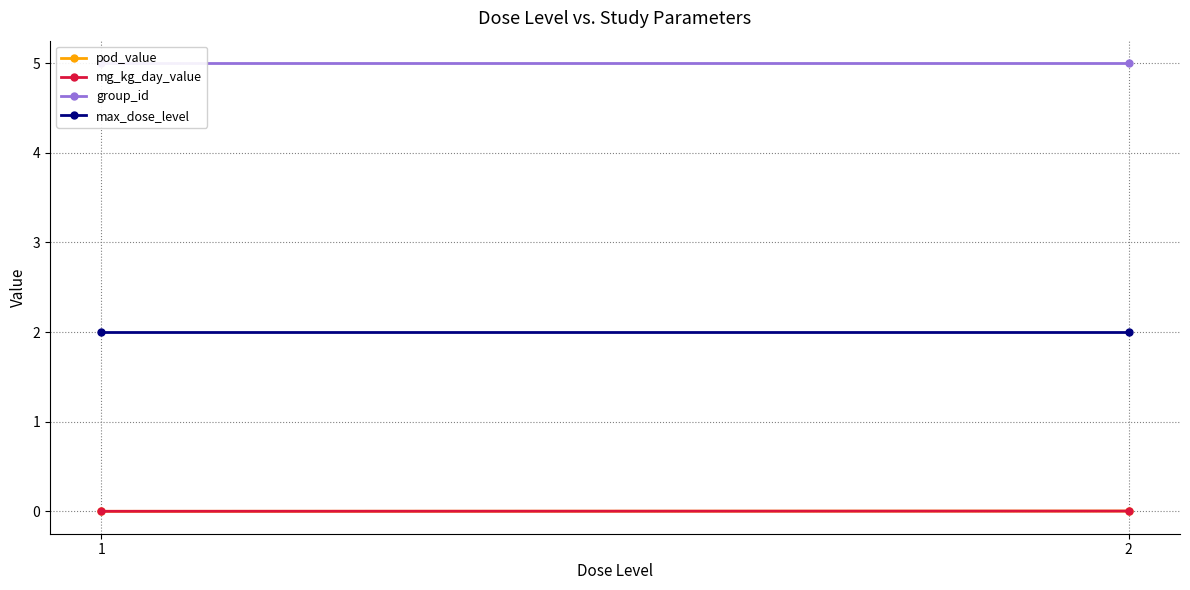

Rank the series at 1 from highest to lowest value.

group_id, max_dose_level, pod_value, mg_kg_day_value